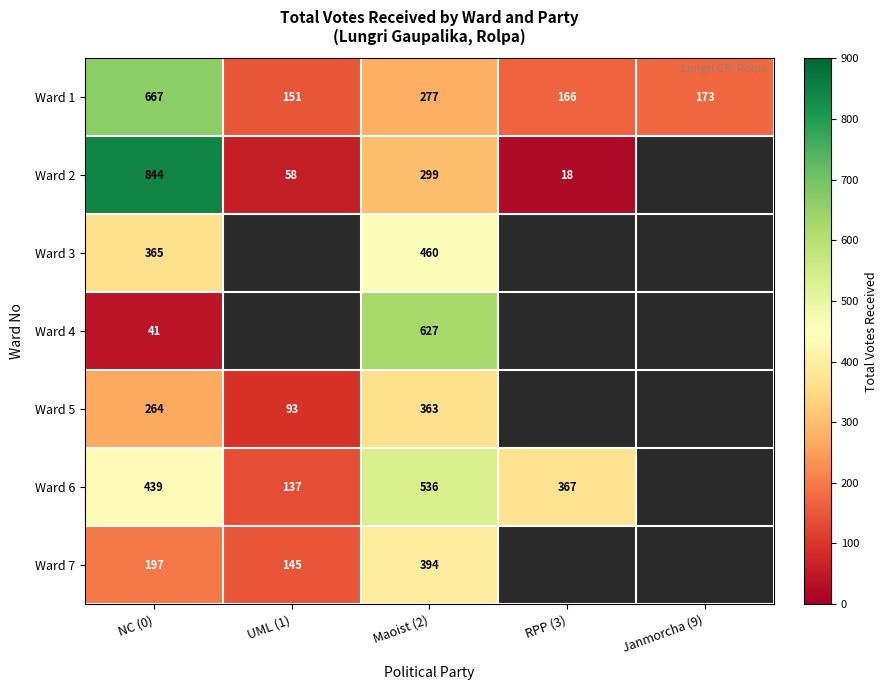

At Maoist (2), list the series in order from smallest to largest.

Ward 1, Ward 2, Ward 5, Ward 7, Ward 3, Ward 6, Ward 4